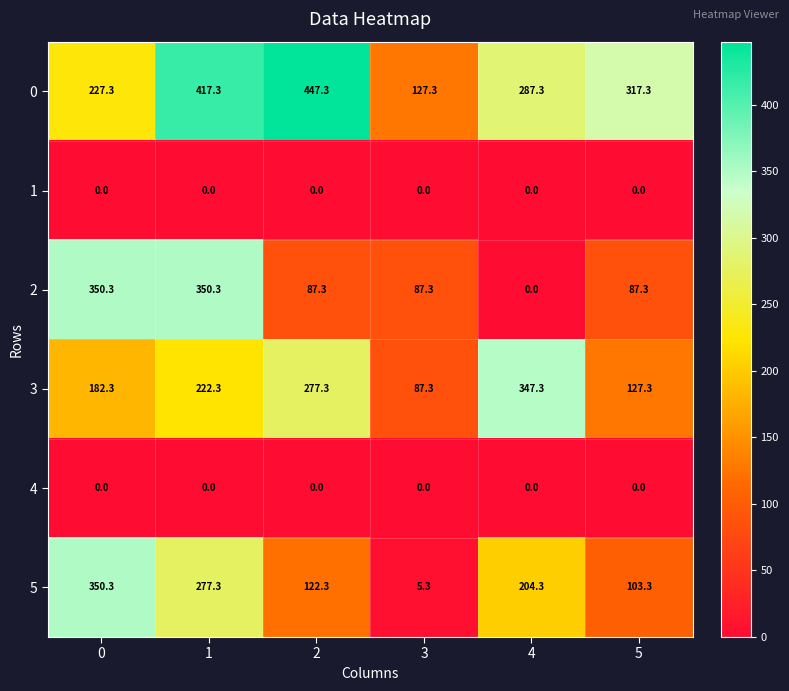

What value does the 0 series have at 3?

127.3